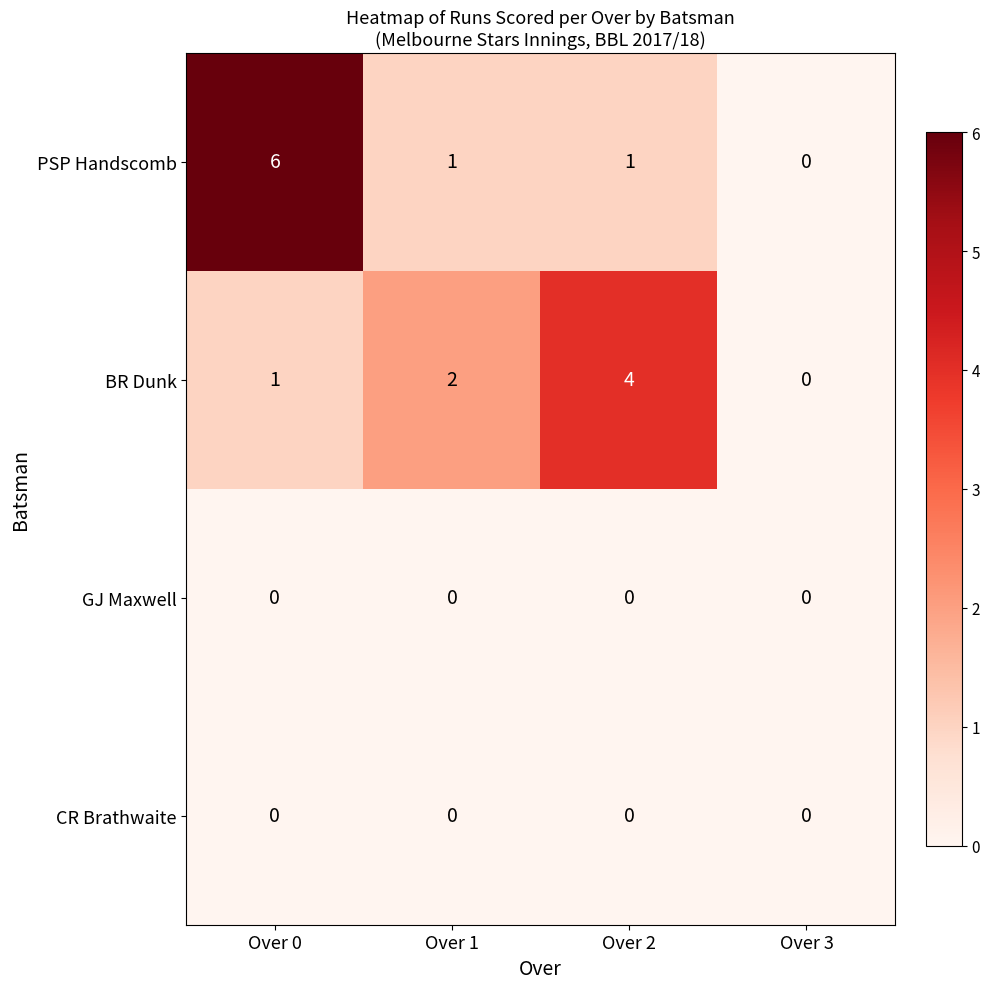

Reading left to right, transcribe all the data shown in this chart.

PSP Handscomb: Over 0=6	Over 1=1	Over 2=1	Over 3=0
BR Dunk: Over 0=1	Over 1=2	Over 2=4	Over 3=0
GJ Maxwell: Over 0=0	Over 1=0	Over 2=0	Over 3=0
CR Brathwaite: Over 0=0	Over 1=0	Over 2=0	Over 3=0